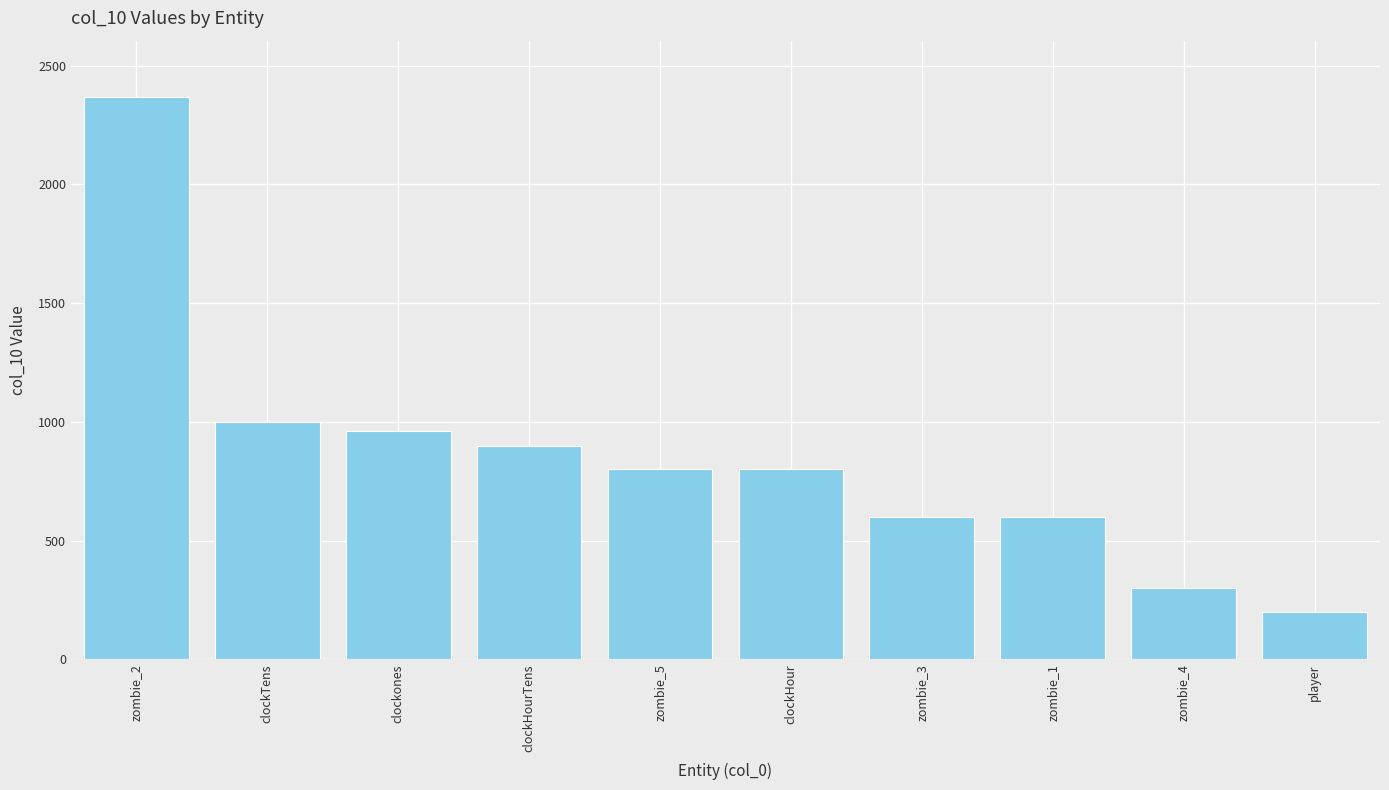

How many data points are less than 800?

4